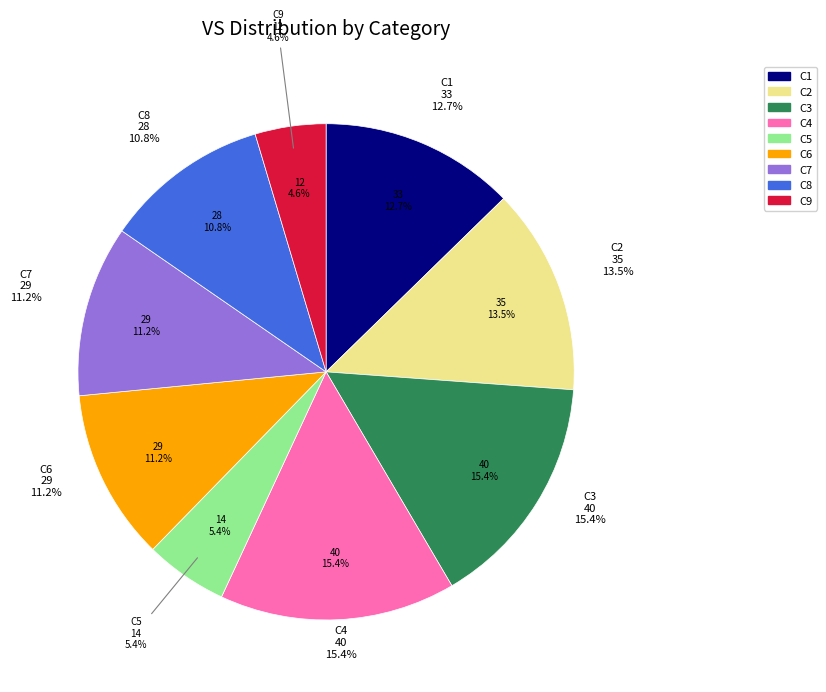

True or false: C1 accounts for 5% of the total.

False